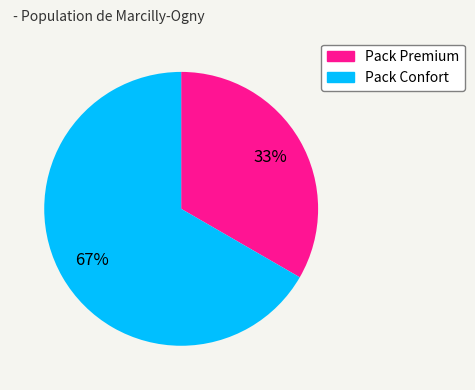

What percentage is the Pack Premium slice, to the nearest percent?

33%